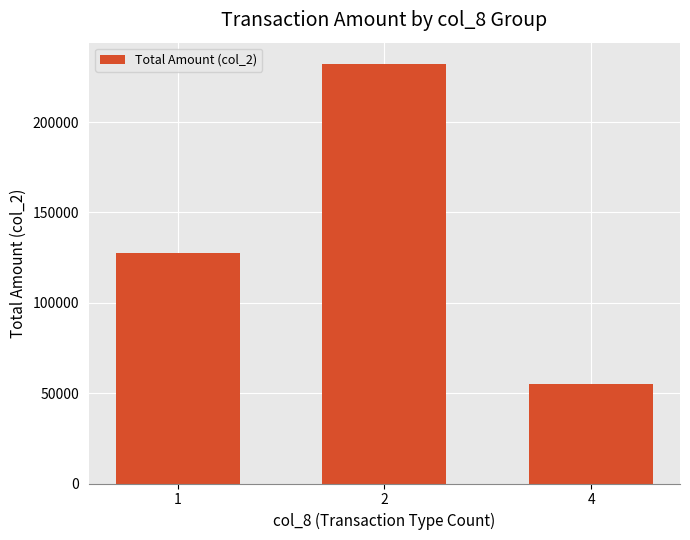

At which category does the chart reach its minimum across all series?

4